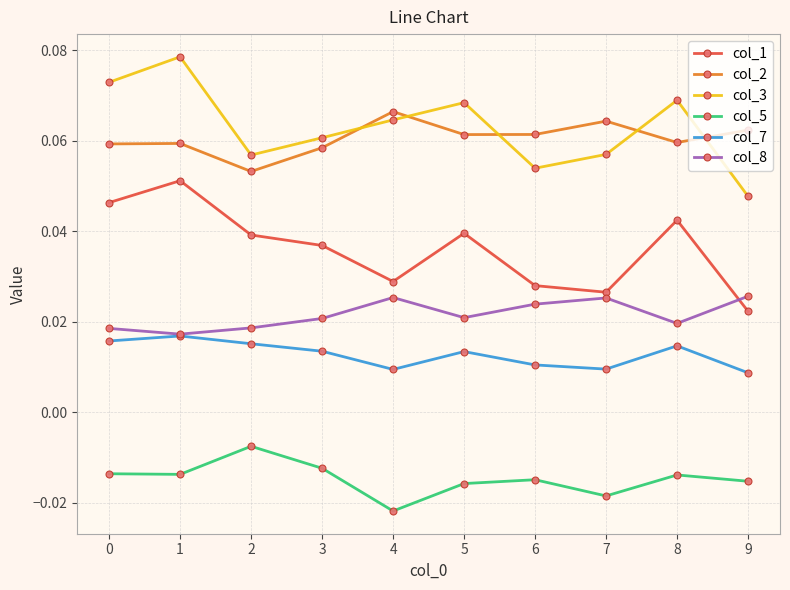

At 7, list the series in order from smallest to largest.

col_5, col_7, col_8, col_1, col_3, col_2